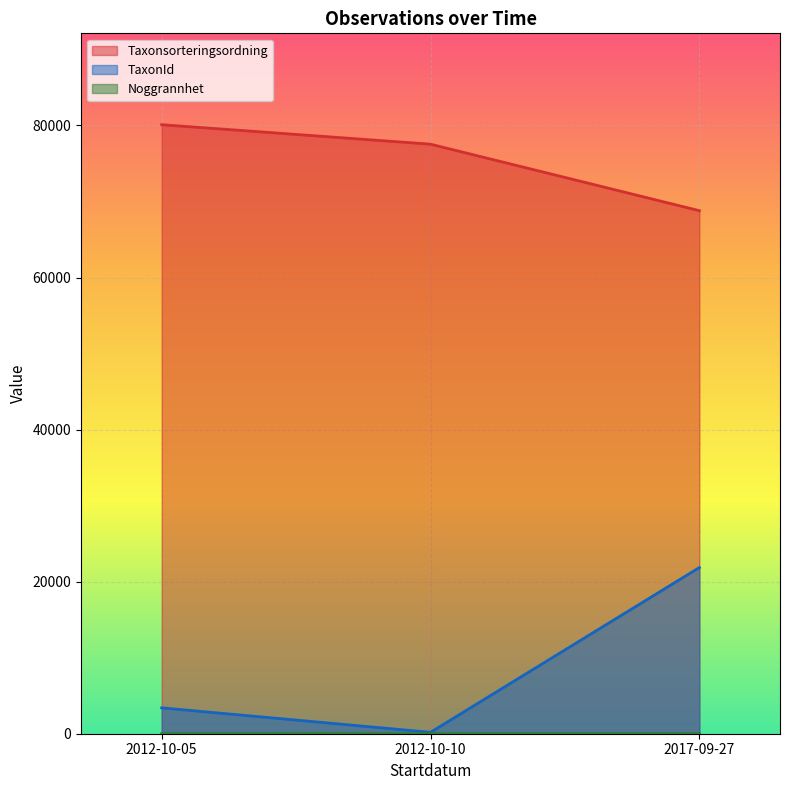

At which category is the sum across all series the highest?

2017-09-27